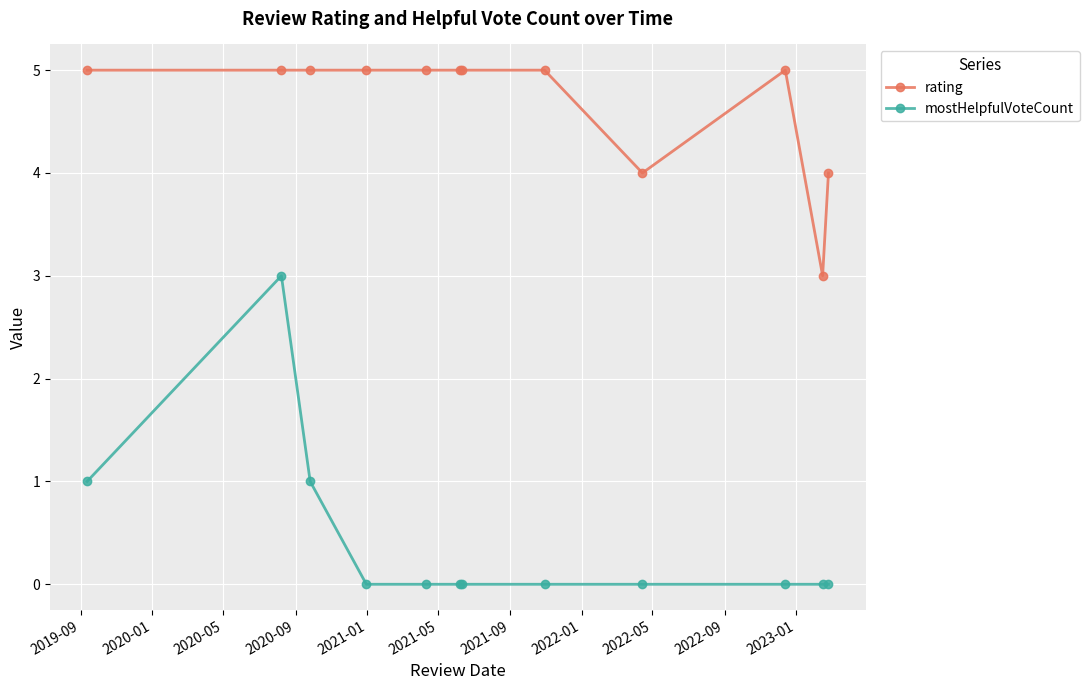

True or false: mostHelpfulVoteCount and rating cross at least once.

False